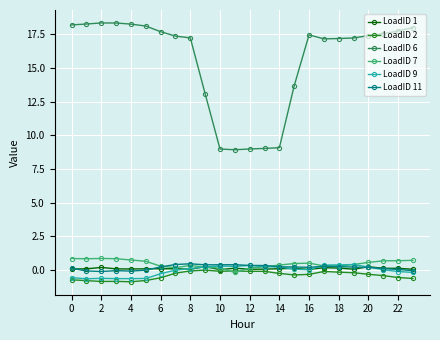

Which series has the largest range (max minus min)?

LoadID 6